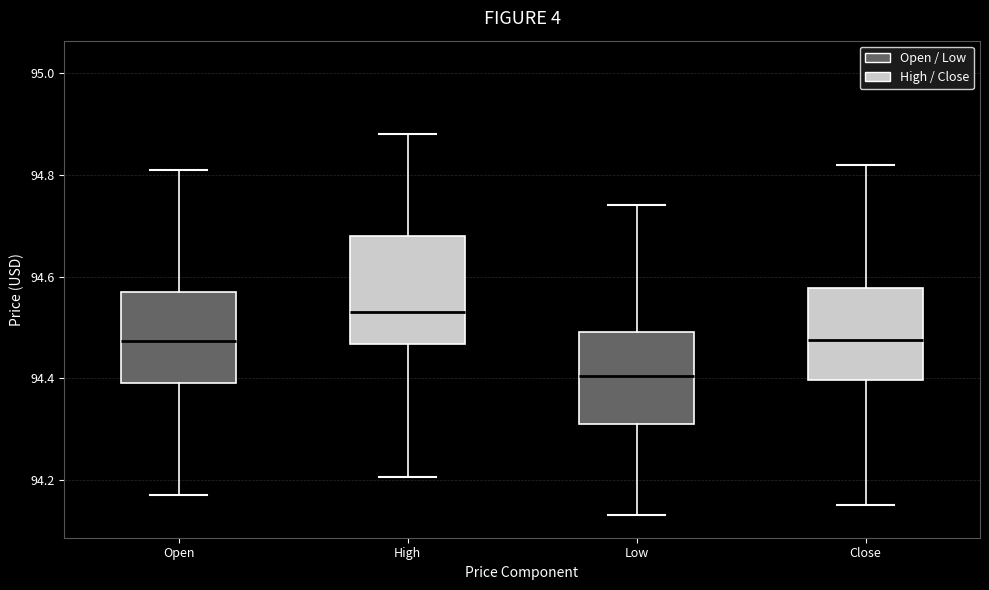

Reading left to right, read every box against the y-axis: the position of its median line, the range the box covers, and the ends of its whiskers. The values are not printed on the chart, so give them approximately, as read against the axis.

Open: median 94.48, box 94.40 to 94.58, whiskers 94.18 to 94.82
High: median 94.54, box 94.46 to 94.68, whiskers 94.20 to 94.88
Low: median 94.40, box 94.32 to 94.50, whiskers 94.14 to 94.74
Close: median 94.48, box 94.40 to 94.58, whiskers 94.16 to 94.82